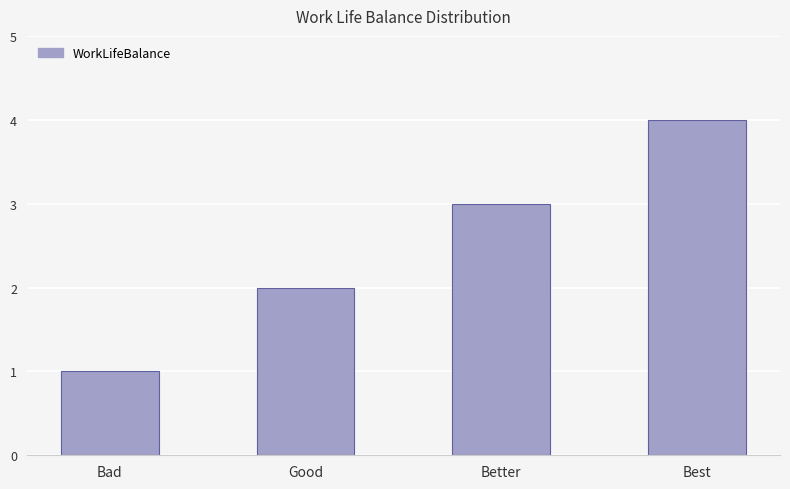

What position from the left is Best?

4